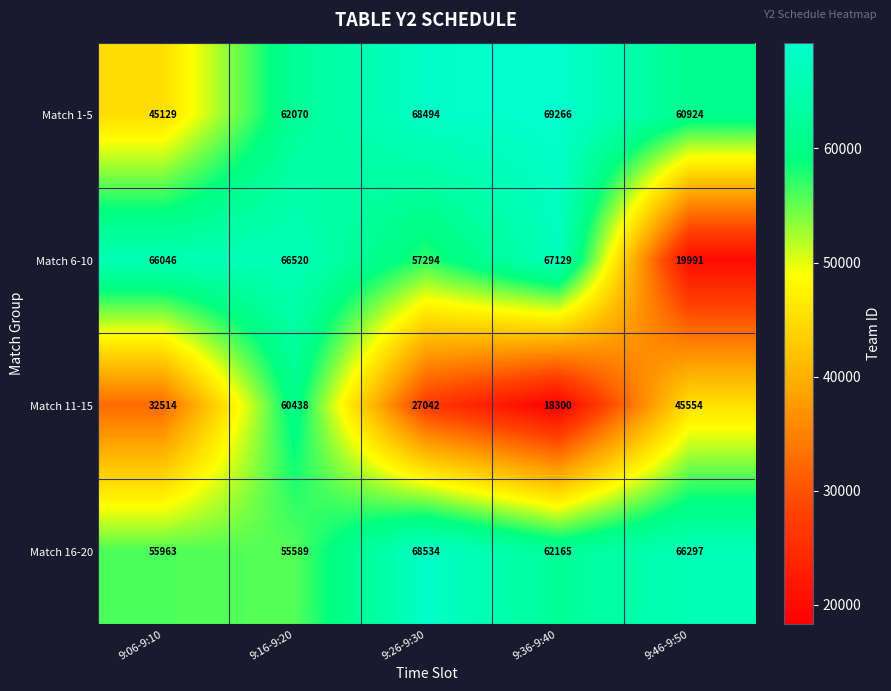

At which label is Match 16-20 closest to 62061?

9:36-9:40